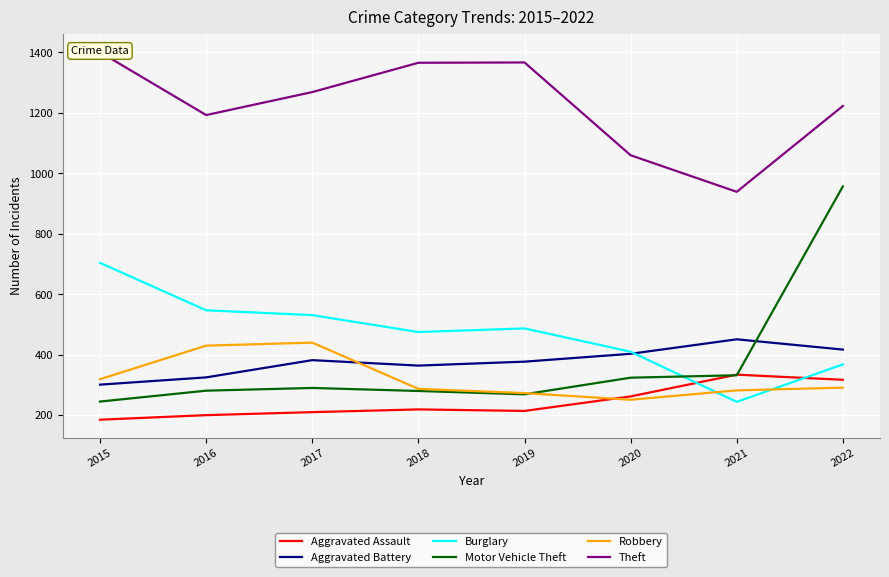

Which series has the widest spread of values?

Motor Vehicle Theft